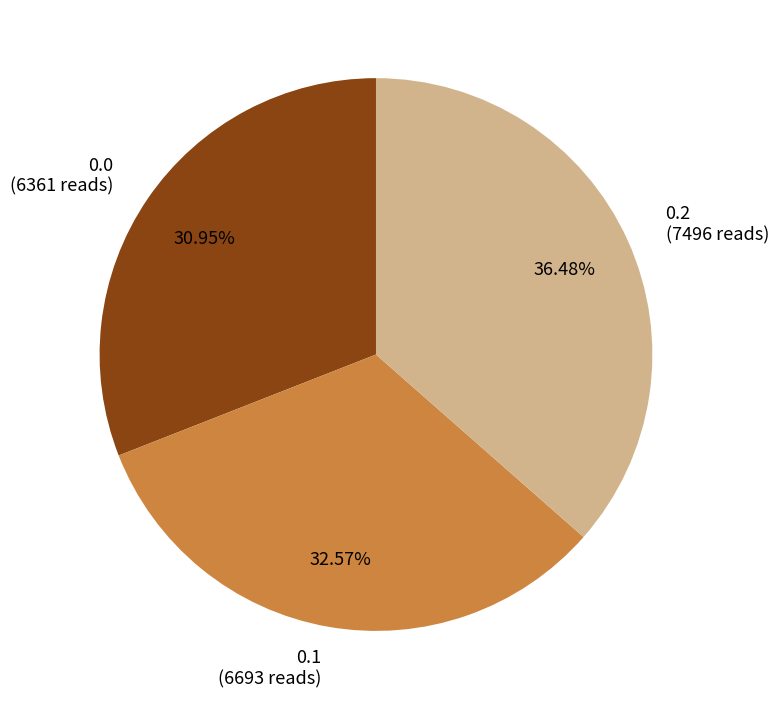

Is there any slice that represents more than half of the pie?

No